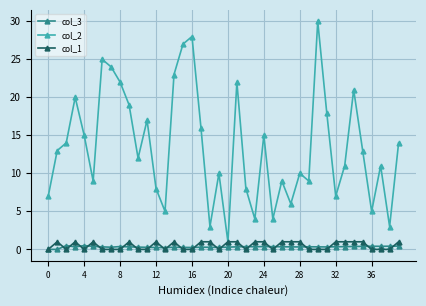

What are all the series names shown in the legend?

col_3, col_2, col_1